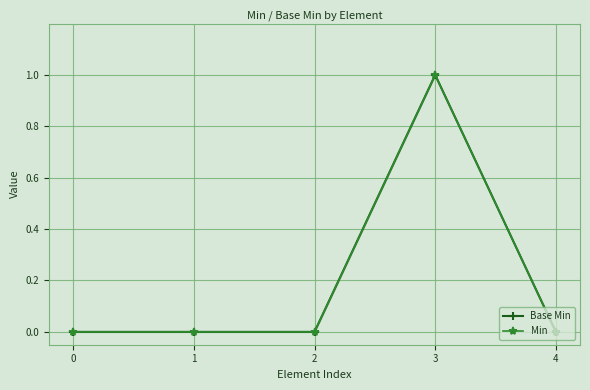

What is the greatest value displayed?

1